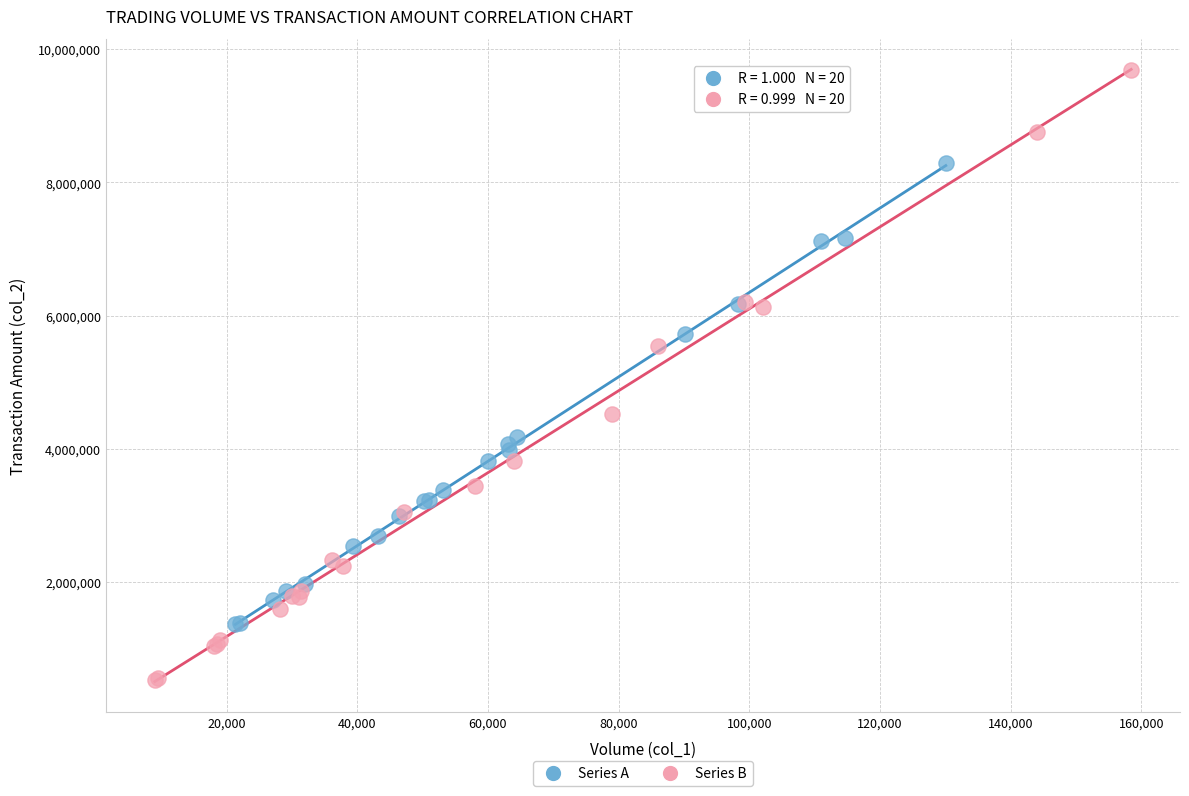

Which series reaches the minimum Y coordinate?

Series B